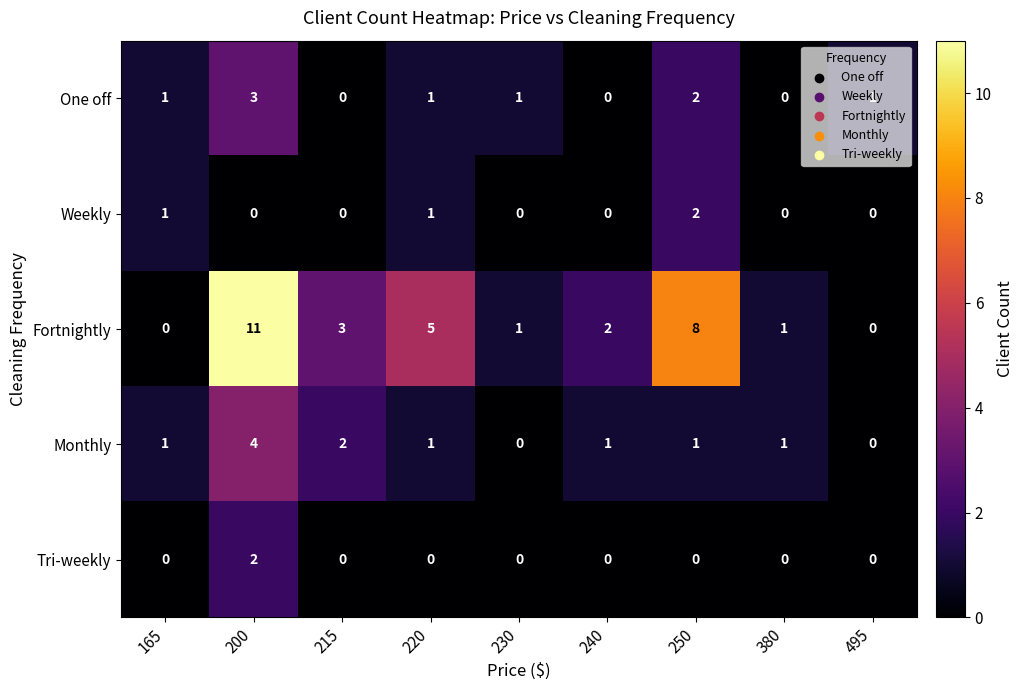

How many categories are shown in the chart?

9